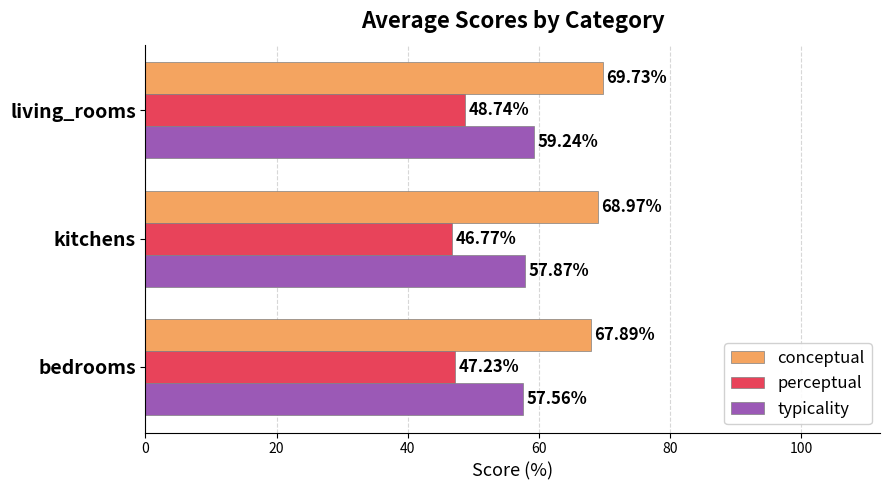

What is the average value of the perceptual series?

47.6